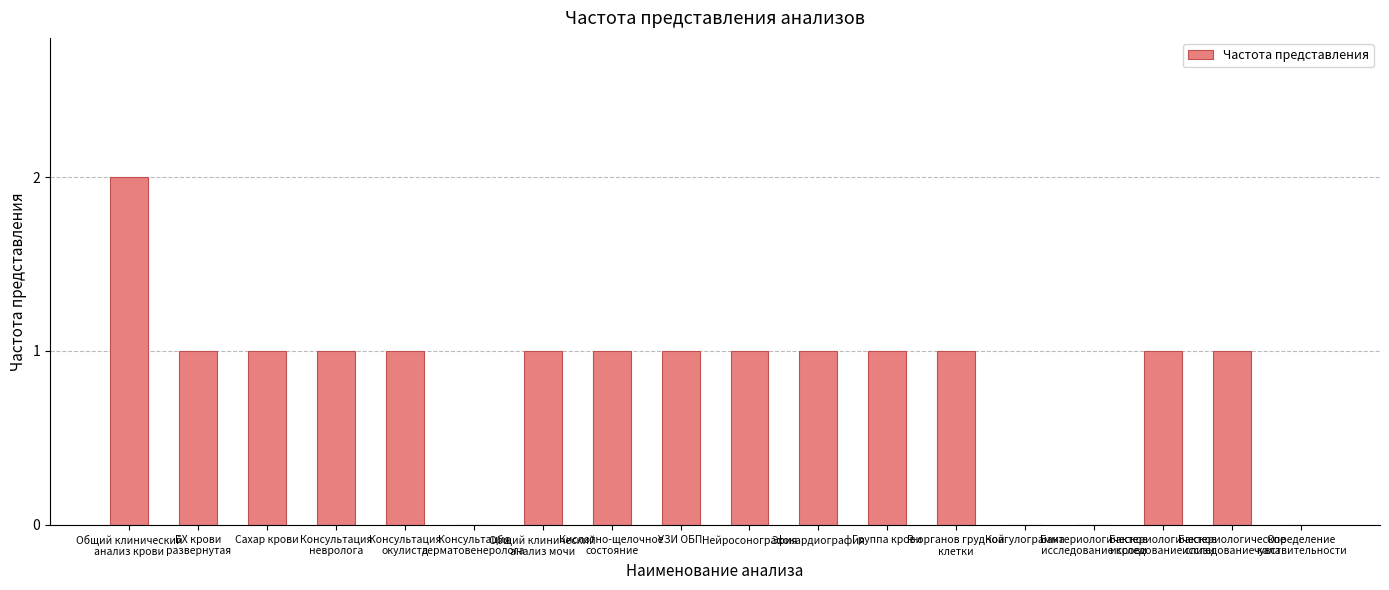

Where does the data first go above 1?

Общий клинический
анализ крови